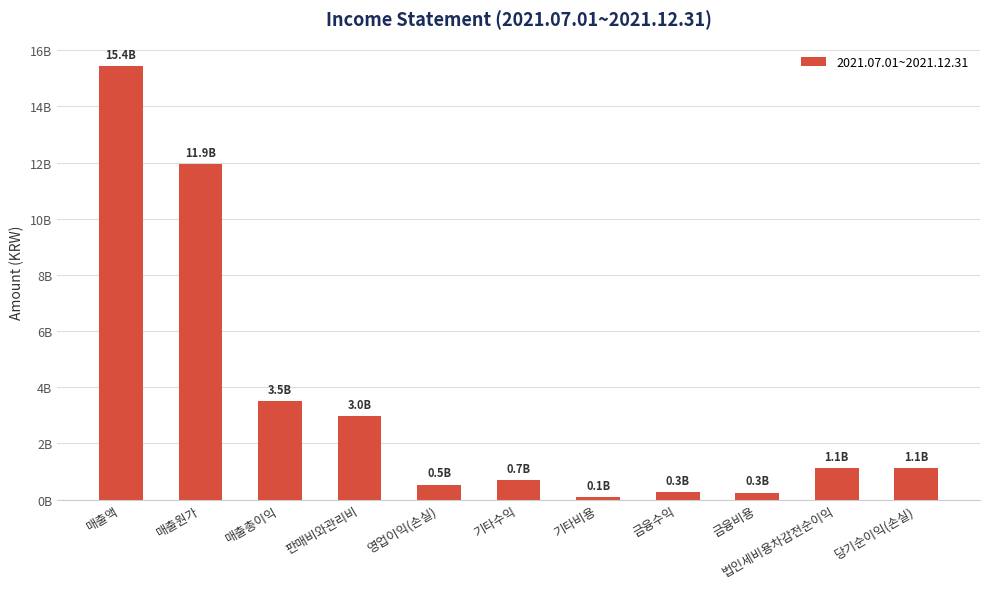

At which label does the data first exceed 1136505273?

매출액